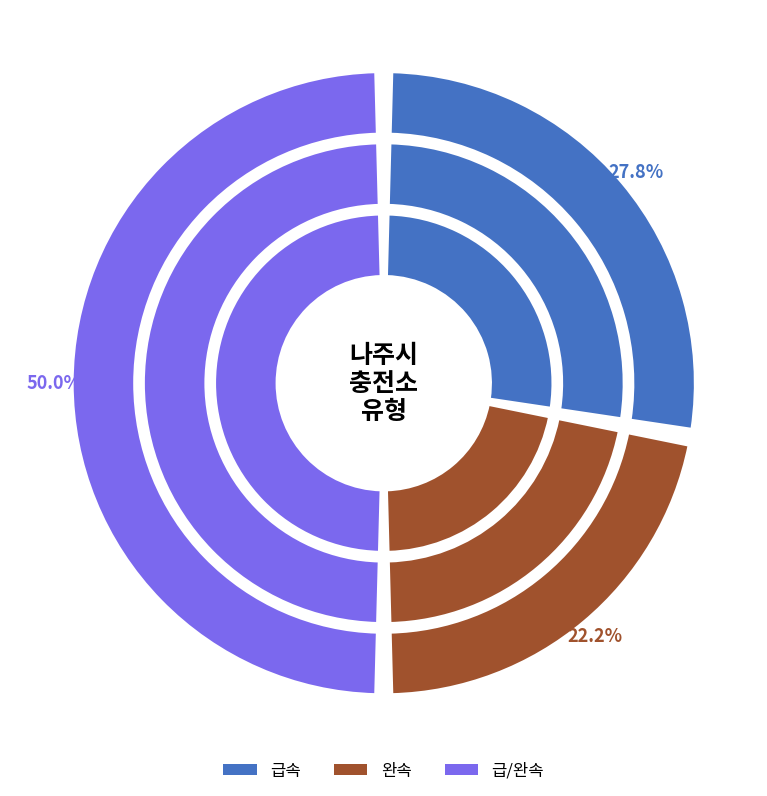

To the nearest percent, what is the difference between the 완속 and 급/완속 slice percentages?

28%